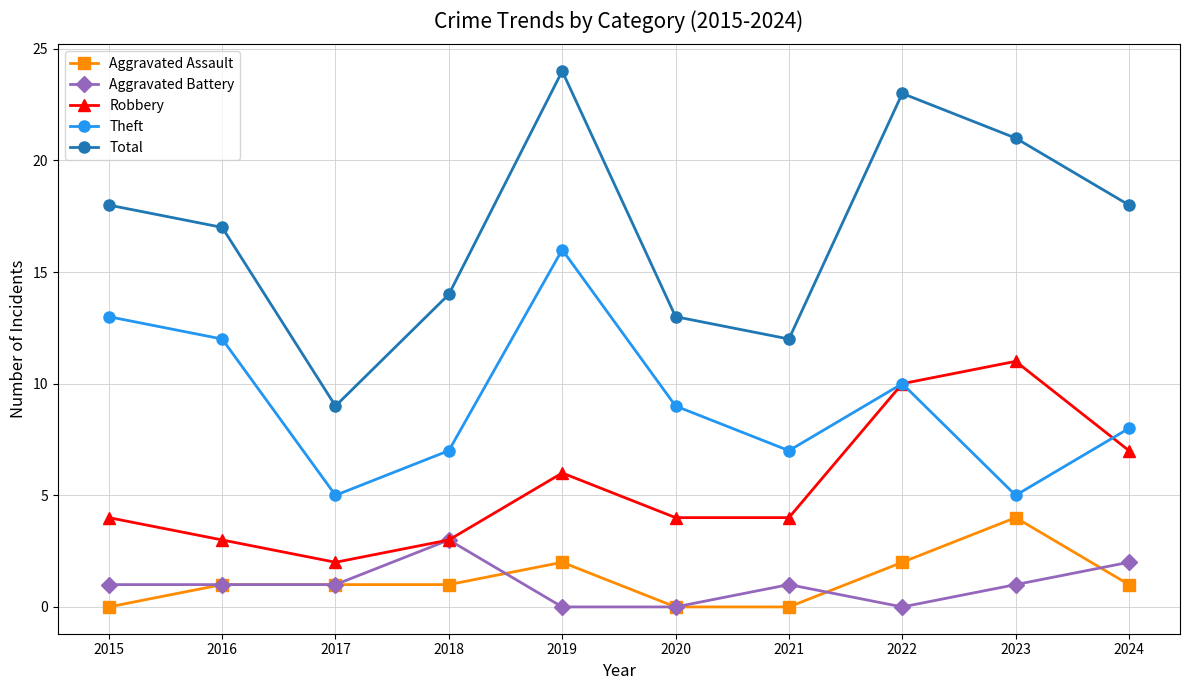

What is the value of the Aggravated Assault point at the 4th from the left?

1